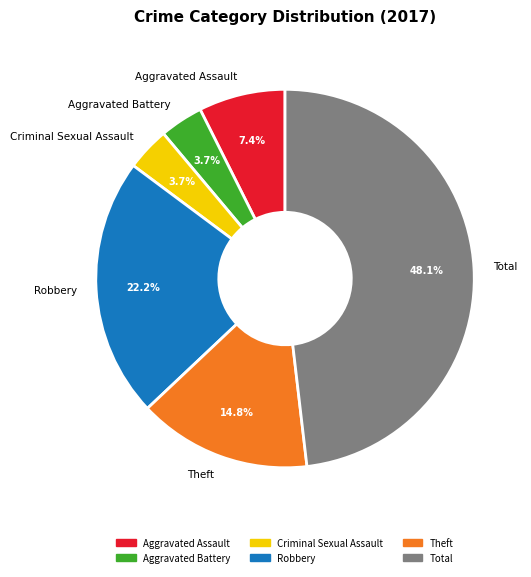

What is the largest slice in the pie chart?

Total